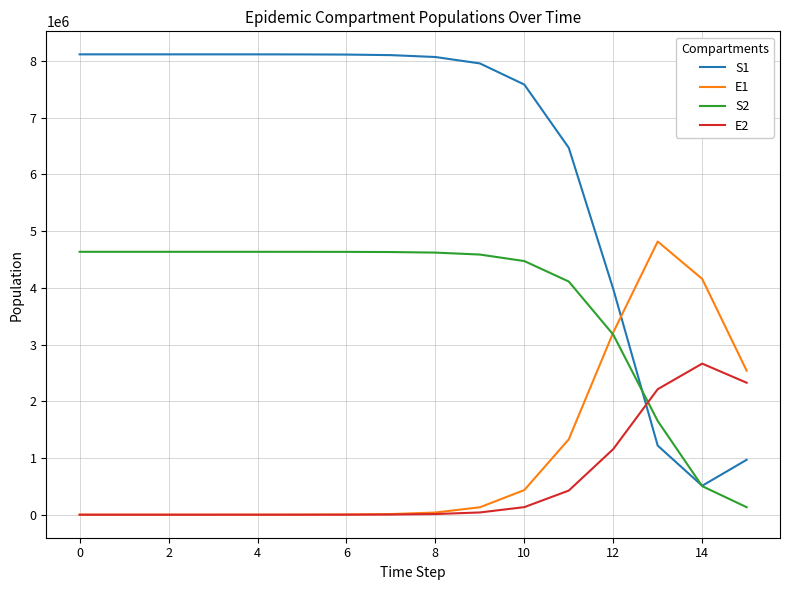

Which series has the largest total across all categories?

S1